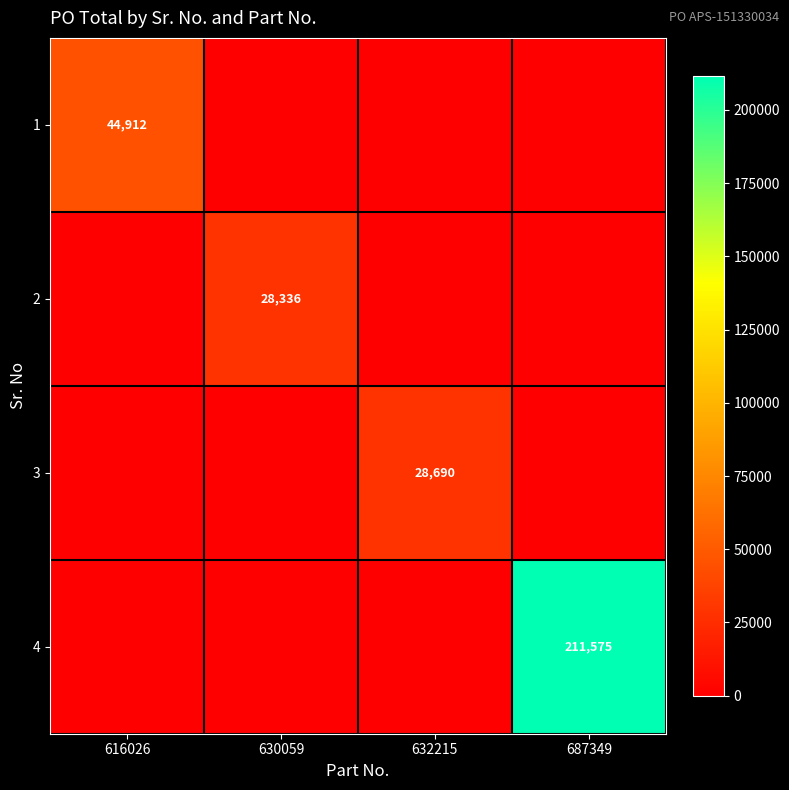

At how many categories does at least one series exceed 144983?

1